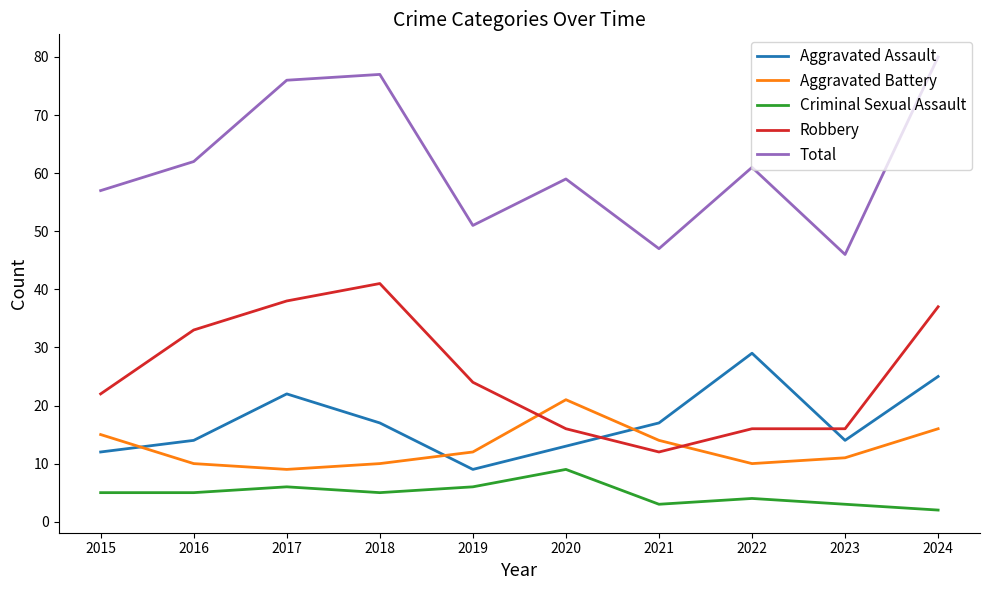

What value does the Criminal Sexual Assault series have at 2022?

4